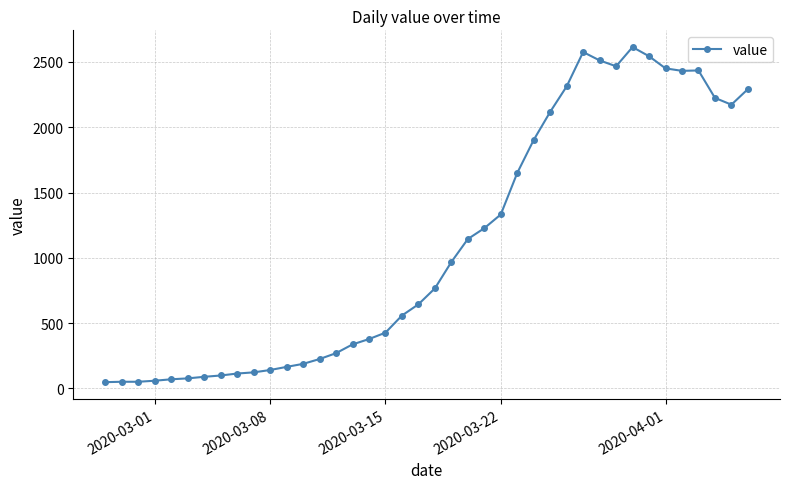

What is the difference between the second highest and second lowest values?

2525